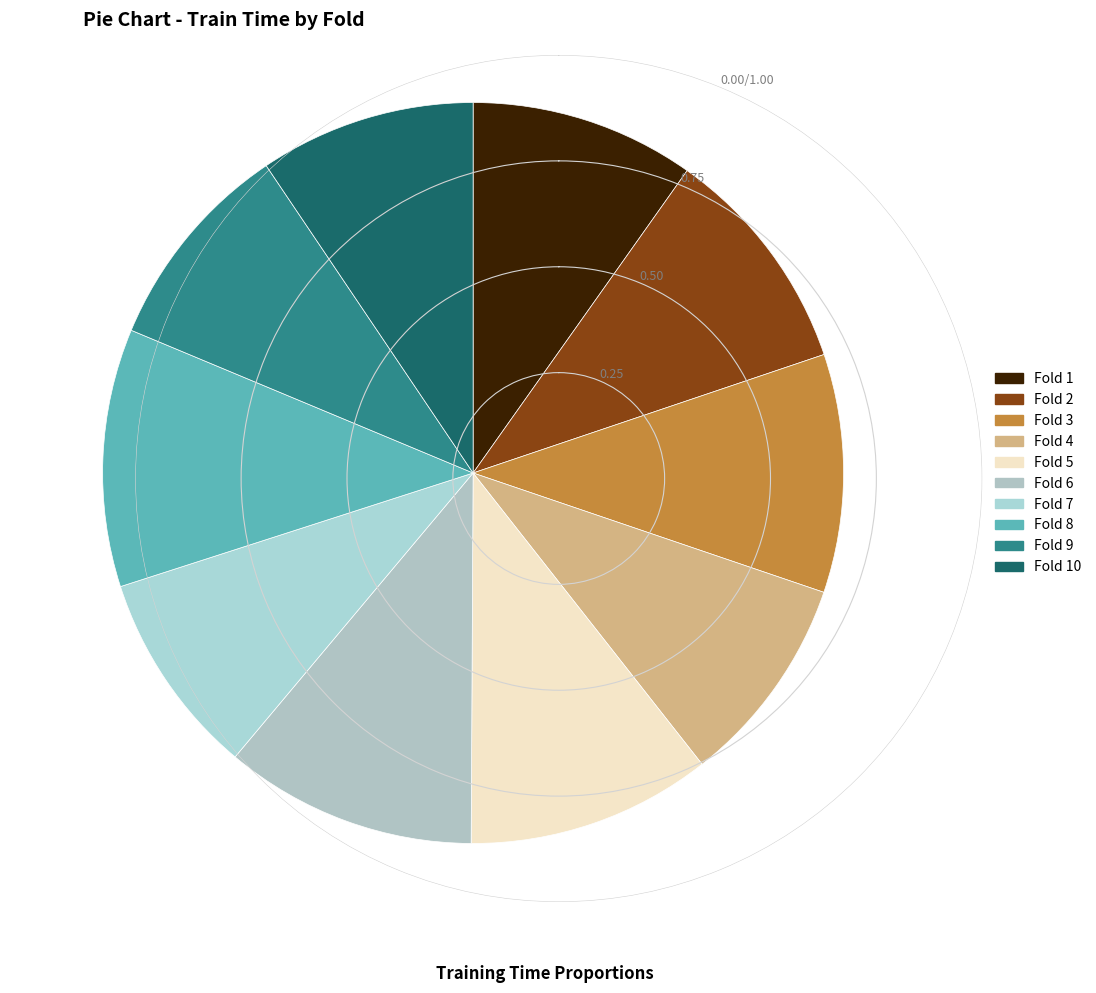

The Fold 8 slice represents 11% of the pie. True or false?

True